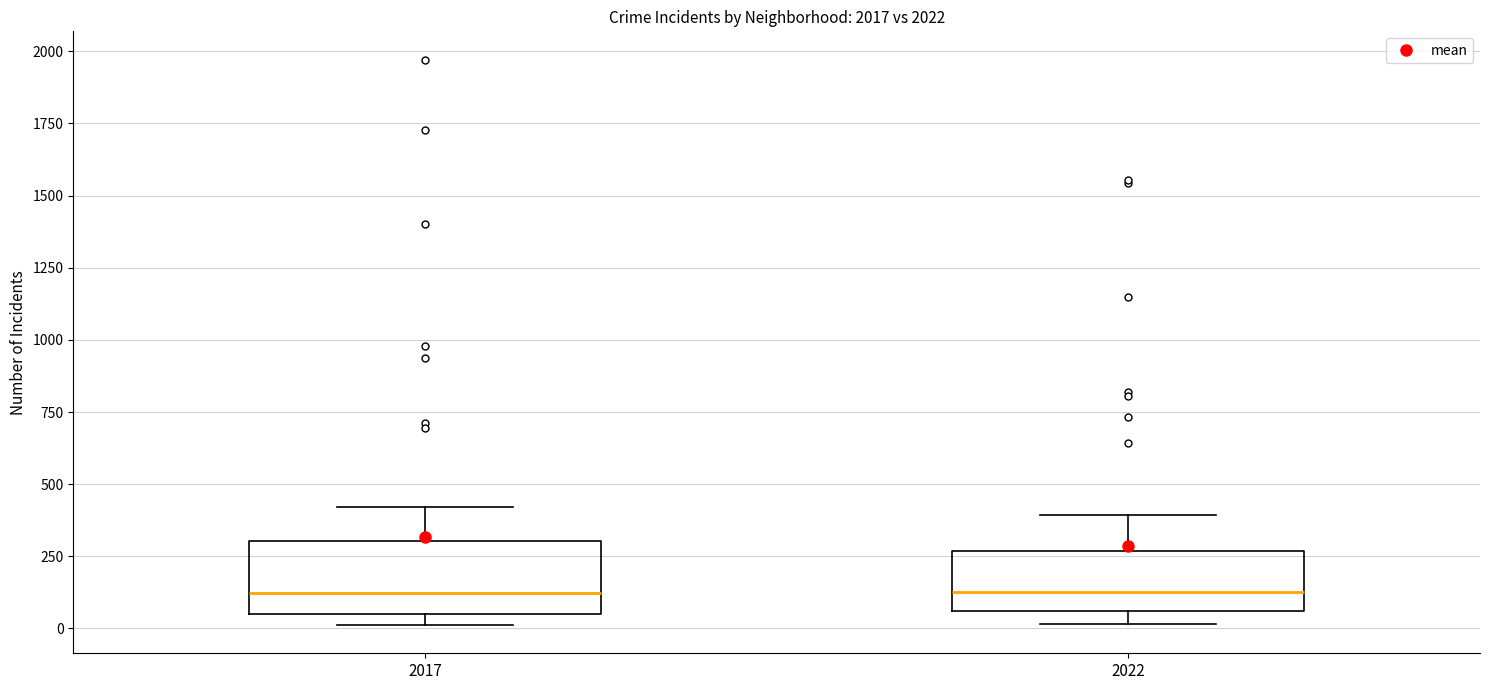

Reading left to right, read every box against the y-axis: the position of its median line, the range the box covers, and the ends of its whiskers. The values are not printed on the chart, so give them approximately, as read against the axis.

2017: median 100, box 50 to 300, whiskers 0 to 400
2022: median 150, box 50 to 250, whiskers 0 to 400